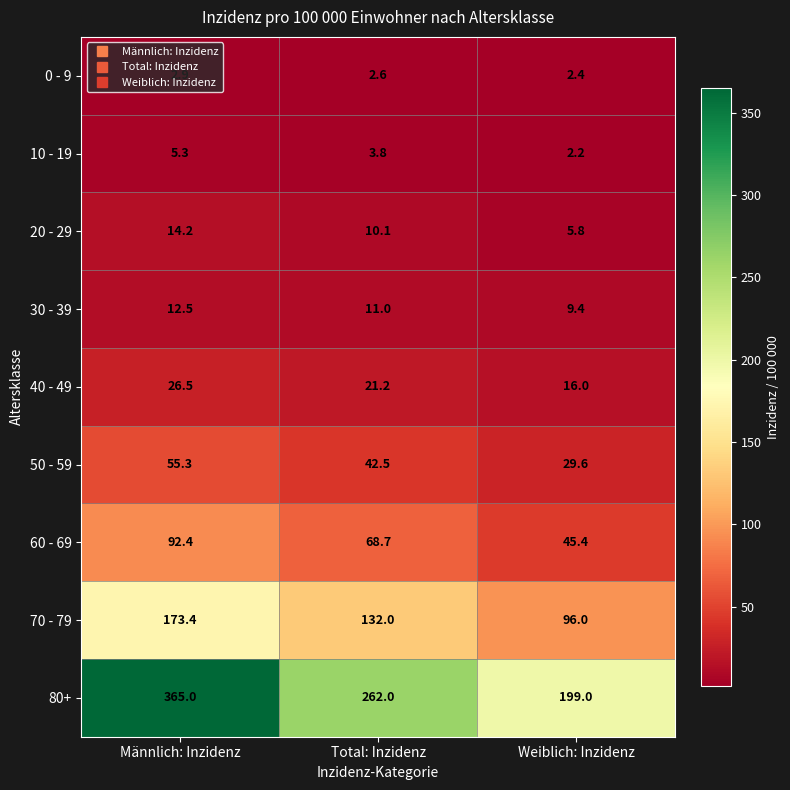

Rank the series at Weiblich: Inzidenz from highest to lowest value.

80+, 70 - 79, 60 - 69, 50 - 59, 40 - 49, 30 - 39, 20 - 29, 0 - 9, 10 - 19